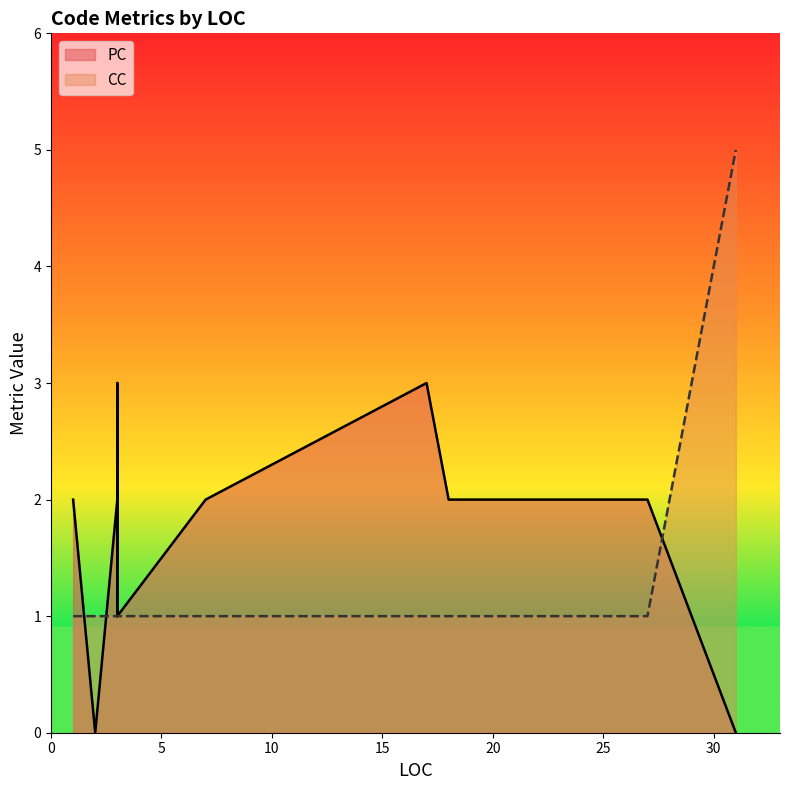

True or false: the data shows 1 at 1.

False